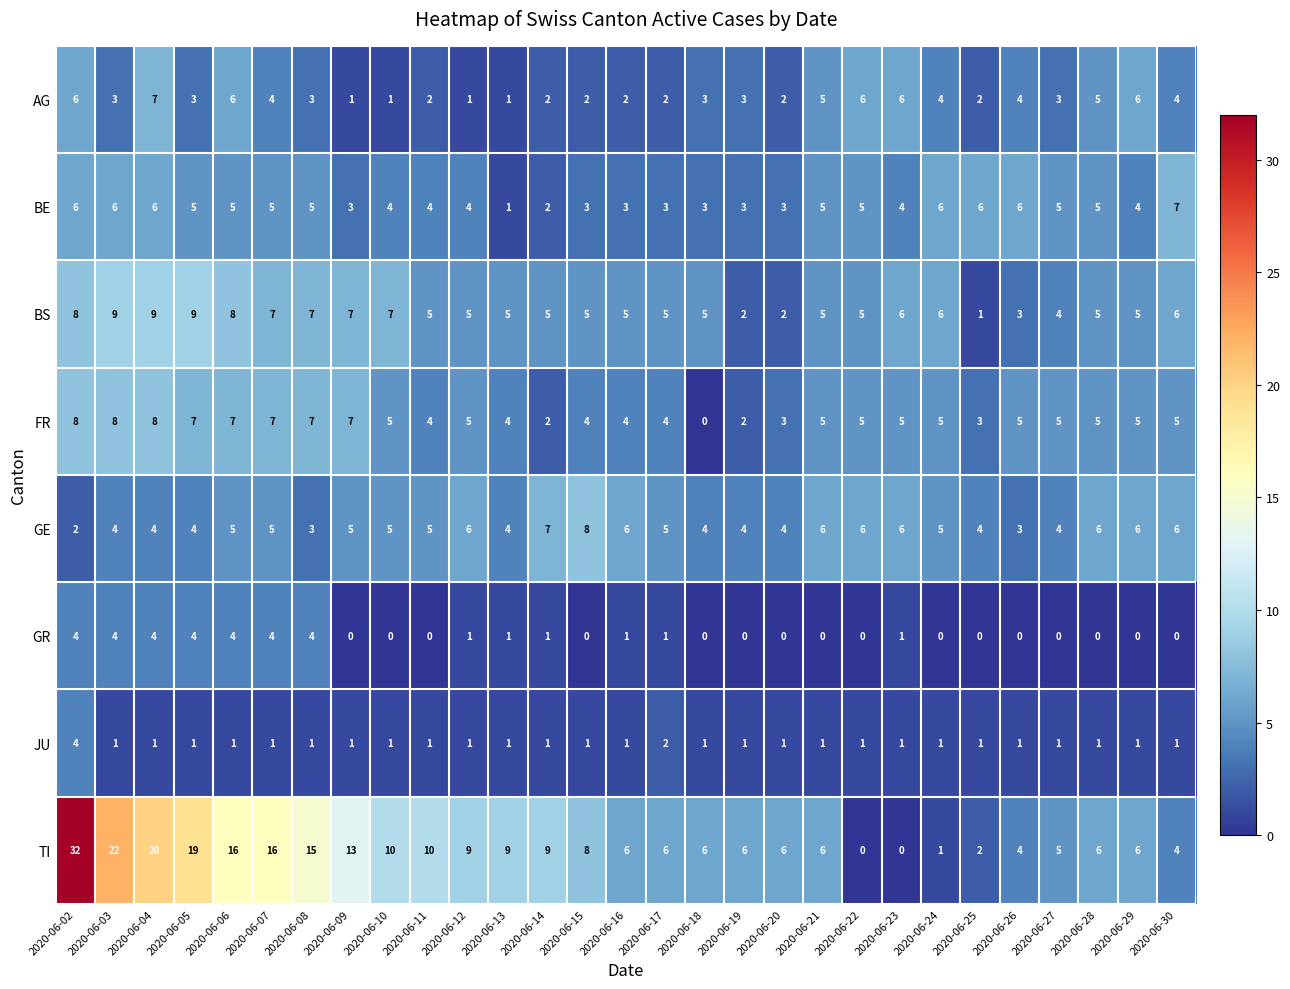

Which series changed the most between 2020-06-16 and 2020-06-24?

TI